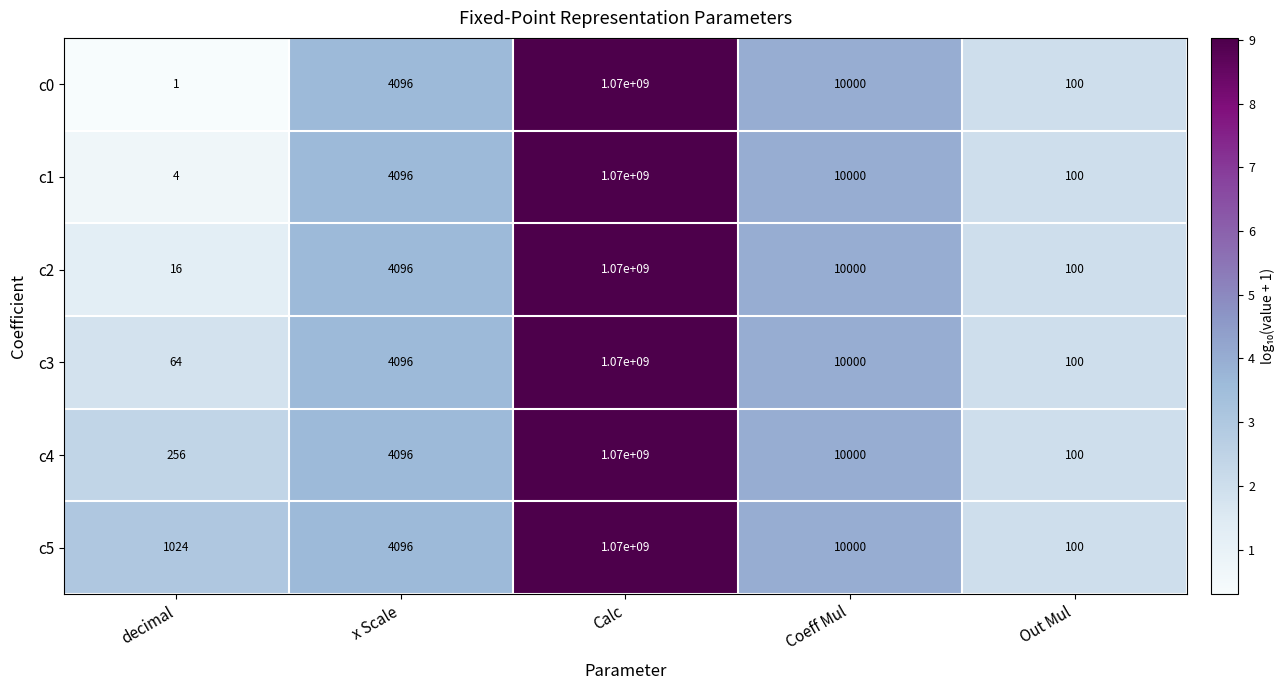

Reading right to left, list all the values displayed in this chart.

c0: 100	10000	1070000000	4096	1
c1: 100	10000	1070000000	4096	4
c2: 100	10000	1070000000	4096	16
c3: 100	10000	1070000000	4096	64
c4: 100	10000	1070000000	4096	256
c5: 100	10000	1070000000	4096	1024